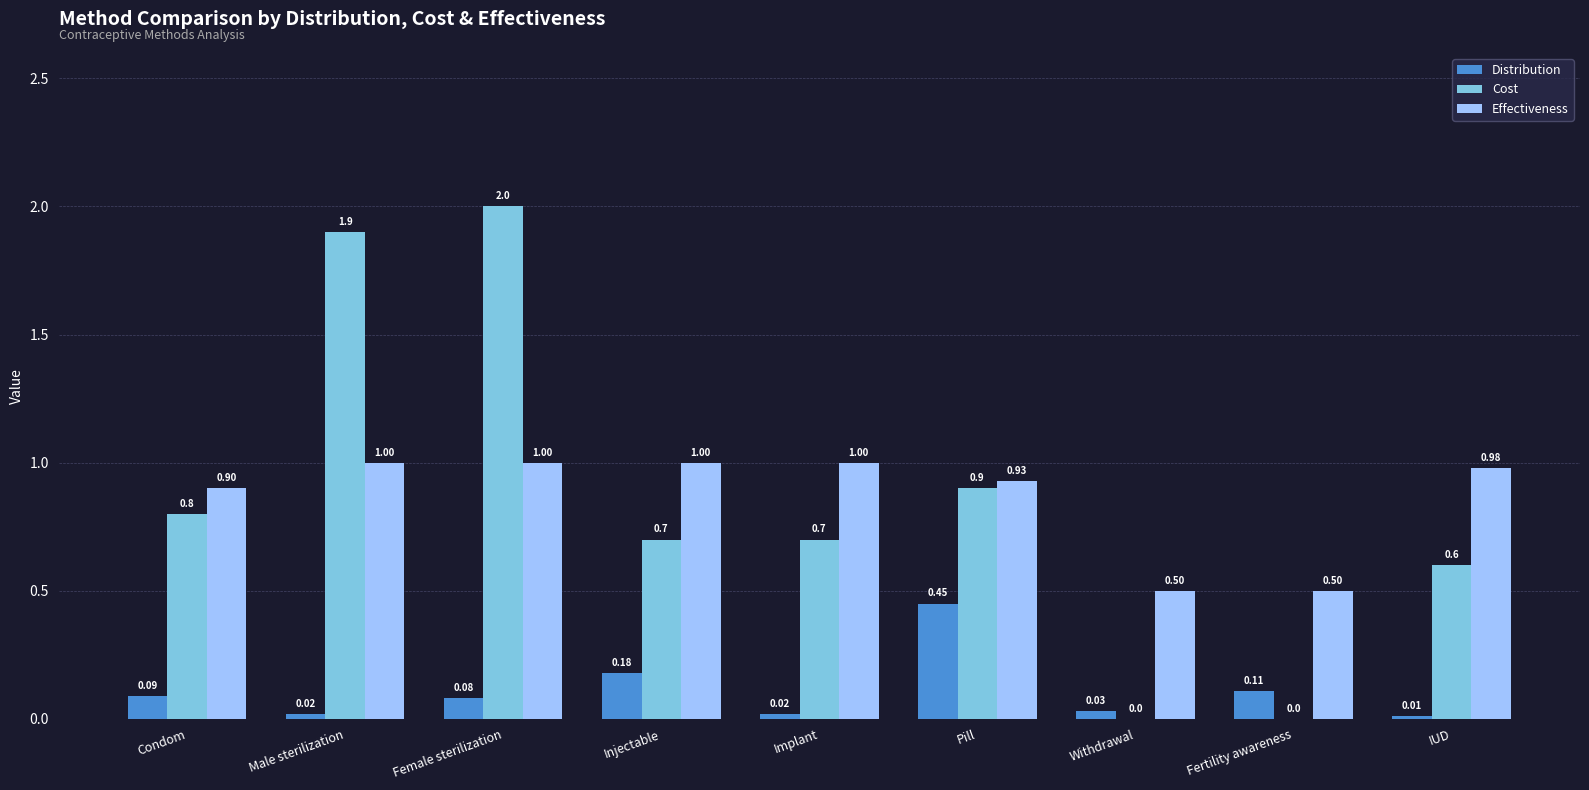

The Cost series shows 0.7 at Injectable. True or false?

True